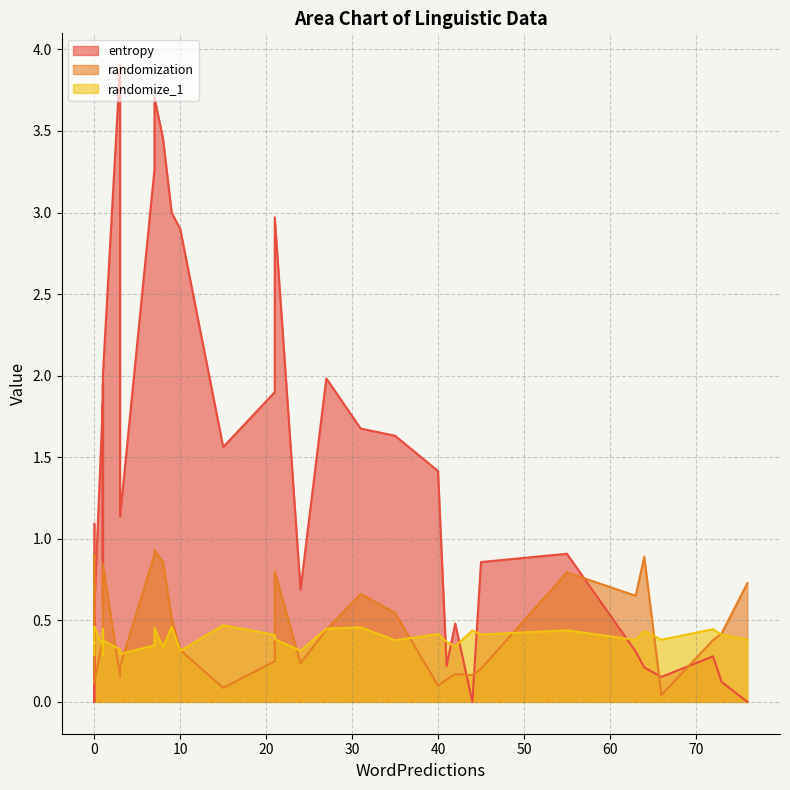

In entropy, how many points are higher than both neighbors (excluding endpoints)?

12